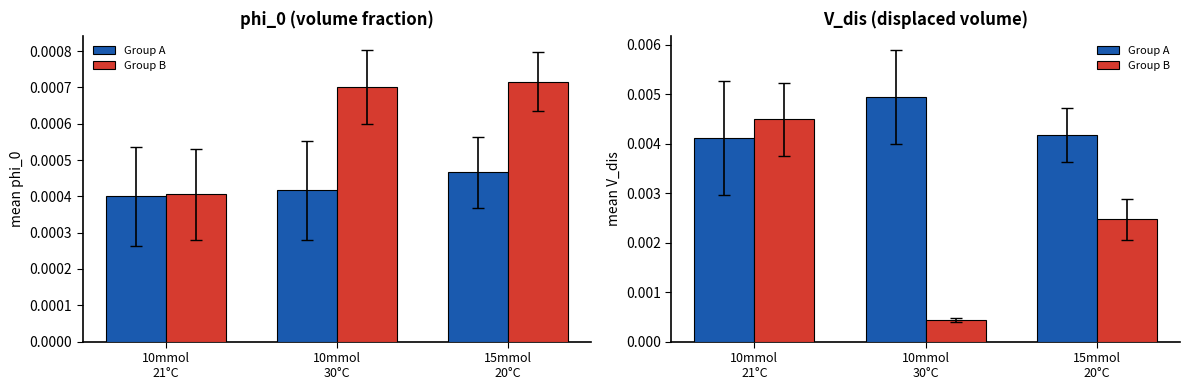

Reading left to right, transcribe all the data shown in this chart.

Group A: 10mmol
21°C=0.0	10mmol
30°C=0.0	15mmol
20°C=0.0
Group B: 10mmol
21°C=0.0	10mmol
30°C=0.0	15mmol
20°C=0.0